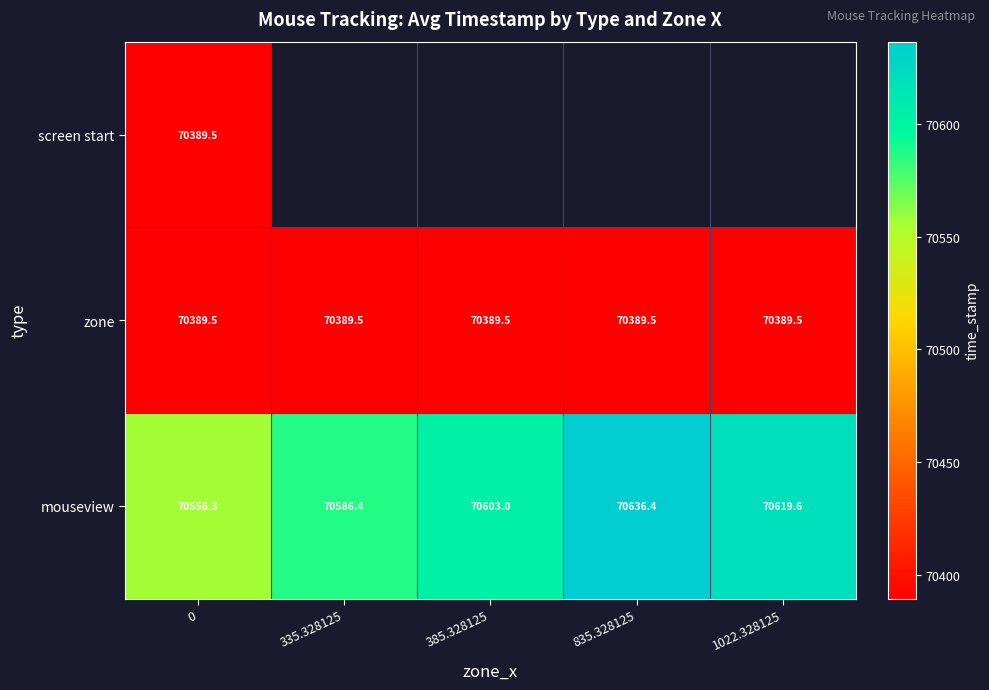

Is the value of zone at 835.328125 greater than the value of mouseview at 0?

No